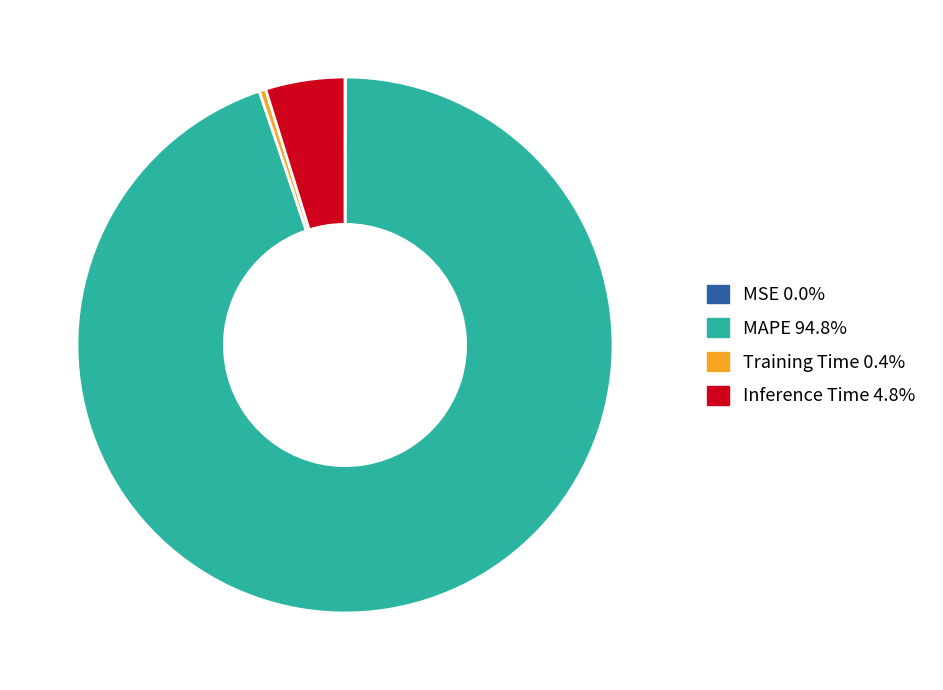

True or false: Inference Time accounts for 5% of the total.

True